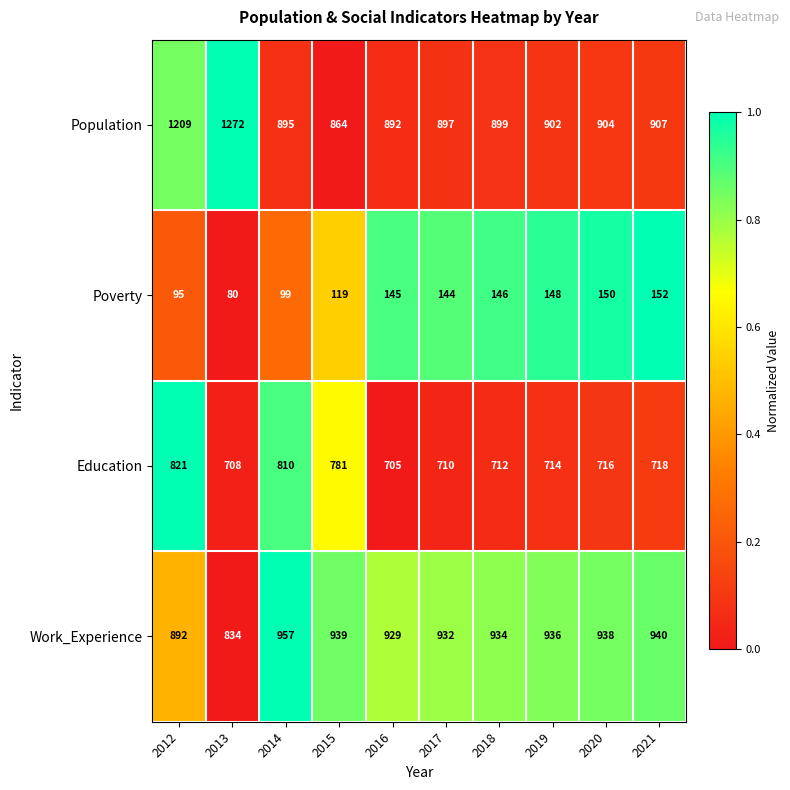

Is the value of Education at 2020 greater than the value of Work_Experience at 2012?

No